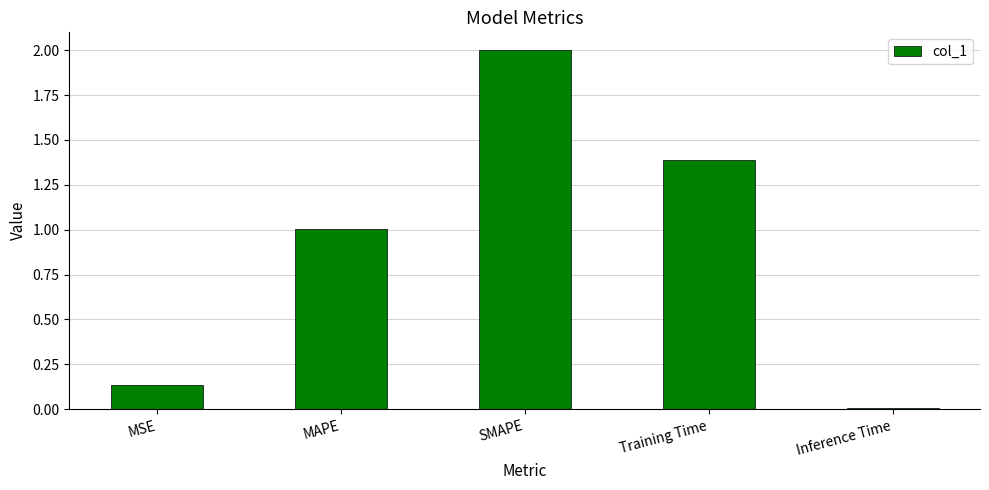

What is the value of the 4th bar from the left?

1.4